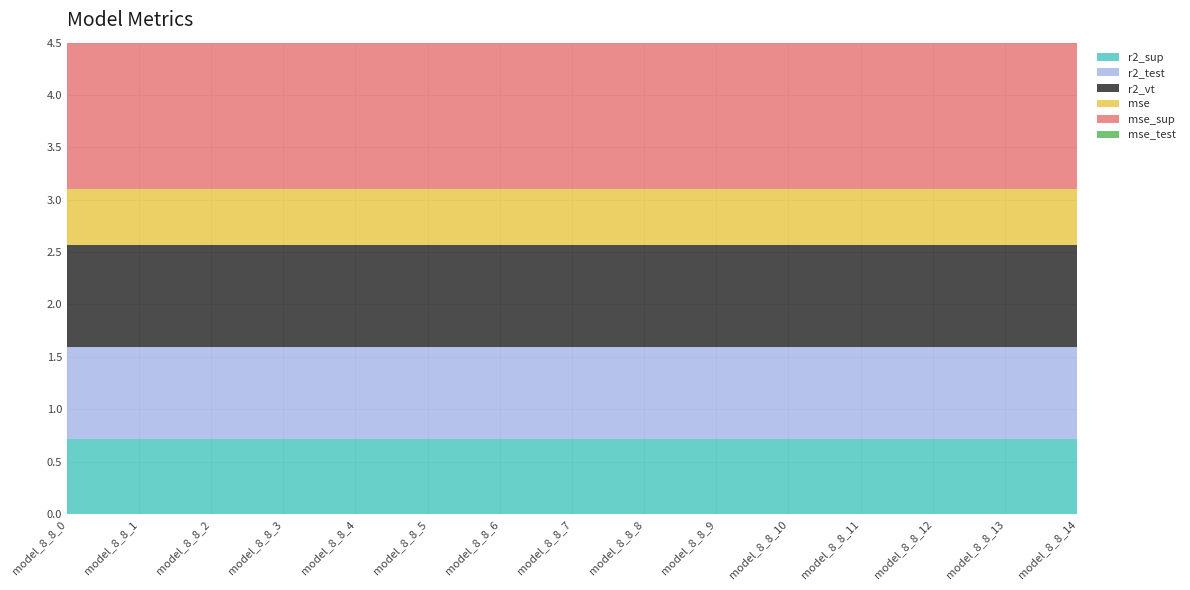

Reading left to right, what are all the values shown in this chart?

r2_sup: model_8_8_0=0.7	model_8_8_1=0.7	model_8_8_2=0.7	model_8_8_3=0.7	model_8_8_4=0.7	model_8_8_5=0.7	model_8_8_6=0.7	model_8_8_7=0.7	model_8_8_8=0.7	model_8_8_9=0.7	model_8_8_10=0.7	model_8_8_11=0.7	model_8_8_12=0.7	model_8_8_13=0.7	model_8_8_14=0.7
r2_test: model_8_8_0=0.9	model_8_8_1=0.9	model_8_8_2=0.9	model_8_8_3=0.9	model_8_8_4=0.9	model_8_8_5=0.9	model_8_8_6=0.9	model_8_8_7=0.9	model_8_8_8=0.9	model_8_8_9=0.9	model_8_8_10=0.9	model_8_8_11=0.9	model_8_8_12=0.9	model_8_8_13=0.9	model_8_8_14=0.9
r2_vt: model_8_8_0=1.0	model_8_8_1=1.0	model_8_8_2=1.0	model_8_8_3=1.0	model_8_8_4=1.0	model_8_8_5=1.0	model_8_8_6=1.0	model_8_8_7=1.0	model_8_8_8=1.0	model_8_8_9=1.0	model_8_8_10=1.0	model_8_8_11=1.0	model_8_8_12=1.0	model_8_8_13=1.0	model_8_8_14=1.0
mse: model_8_8_0=0.5	model_8_8_1=0.5	model_8_8_2=0.5	model_8_8_3=0.5	model_8_8_4=0.5	model_8_8_5=0.5	model_8_8_6=0.5	model_8_8_7=0.5	model_8_8_8=0.5	model_8_8_9=0.5	model_8_8_10=0.5	model_8_8_11=0.5	model_8_8_12=0.5	model_8_8_13=0.5	model_8_8_14=0.5
mse_sup: model_8_8_0=1.9	model_8_8_1=1.9	model_8_8_2=1.9	model_8_8_3=1.9	model_8_8_4=1.9	model_8_8_5=1.9	model_8_8_6=1.9	model_8_8_7=1.9	model_8_8_8=1.9	model_8_8_9=1.9	model_8_8_10=1.9	model_8_8_11=1.9	model_8_8_12=1.9	model_8_8_13=1.9	model_8_8_14=1.9
mse_test: model_8_8_0=0.2	model_8_8_1=0.2	model_8_8_2=0.2	model_8_8_3=0.2	model_8_8_4=0.2	model_8_8_5=0.2	model_8_8_6=0.2	model_8_8_7=0.2	model_8_8_8=0.2	model_8_8_9=0.2	model_8_8_10=0.2	model_8_8_11=0.2	model_8_8_12=0.2	model_8_8_13=0.2	model_8_8_14=0.2